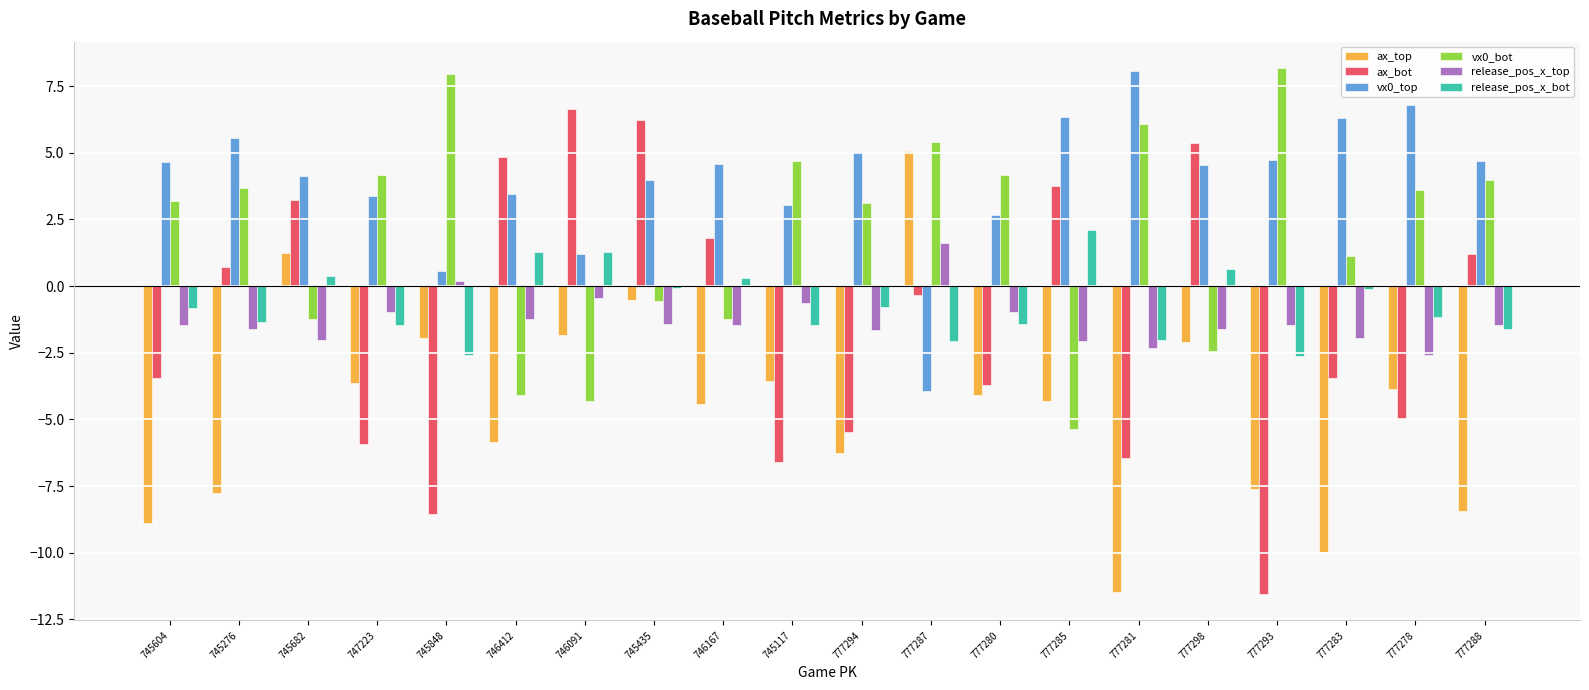

How many data points in ax_bot are less than 0?

11